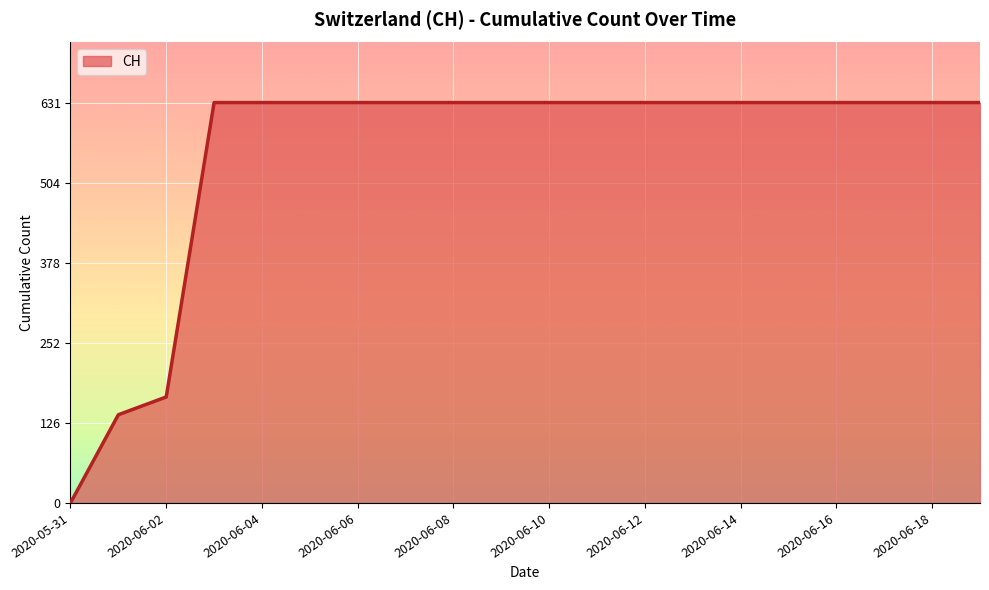

What is the greatest value displayed?

631